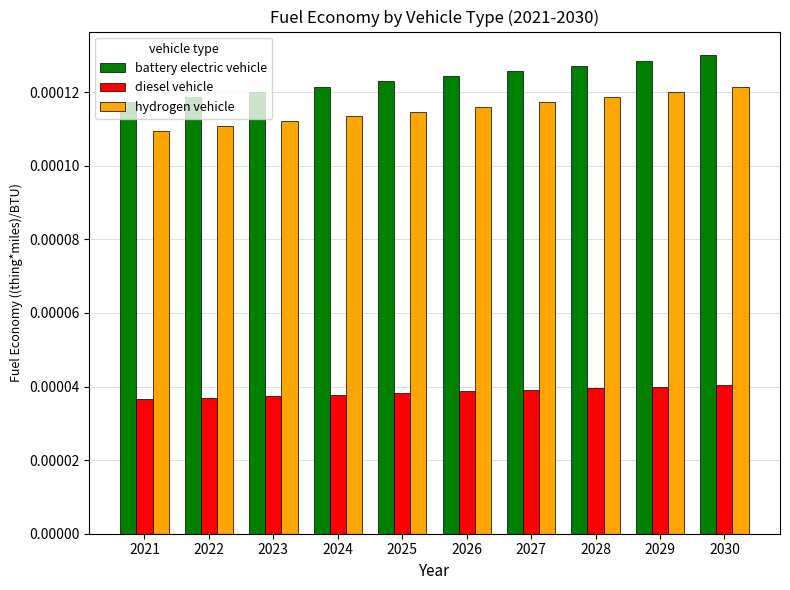

Does the chart contain any negative values?

No